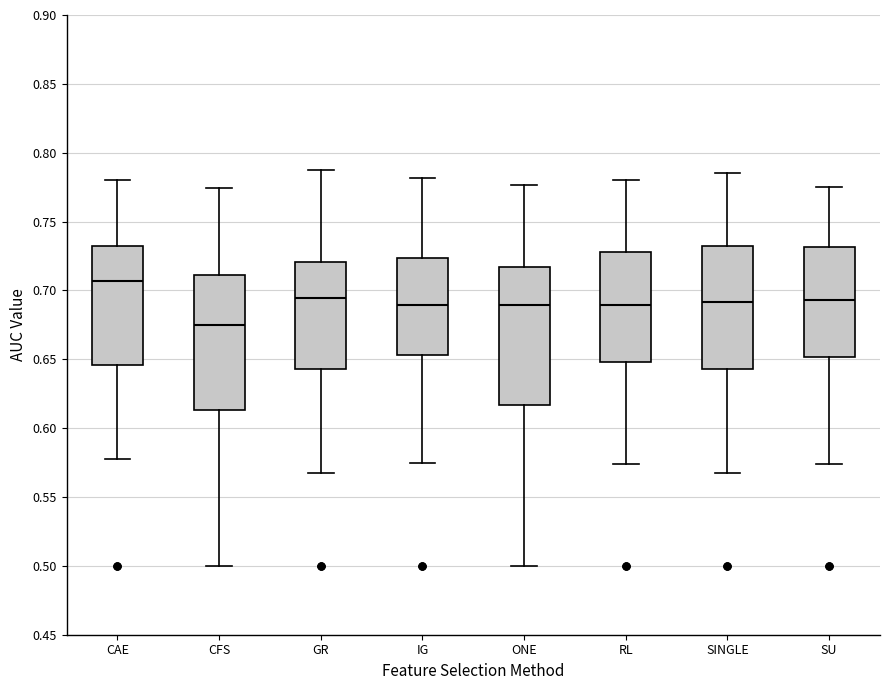

Which box has the lowest median line?

CFS